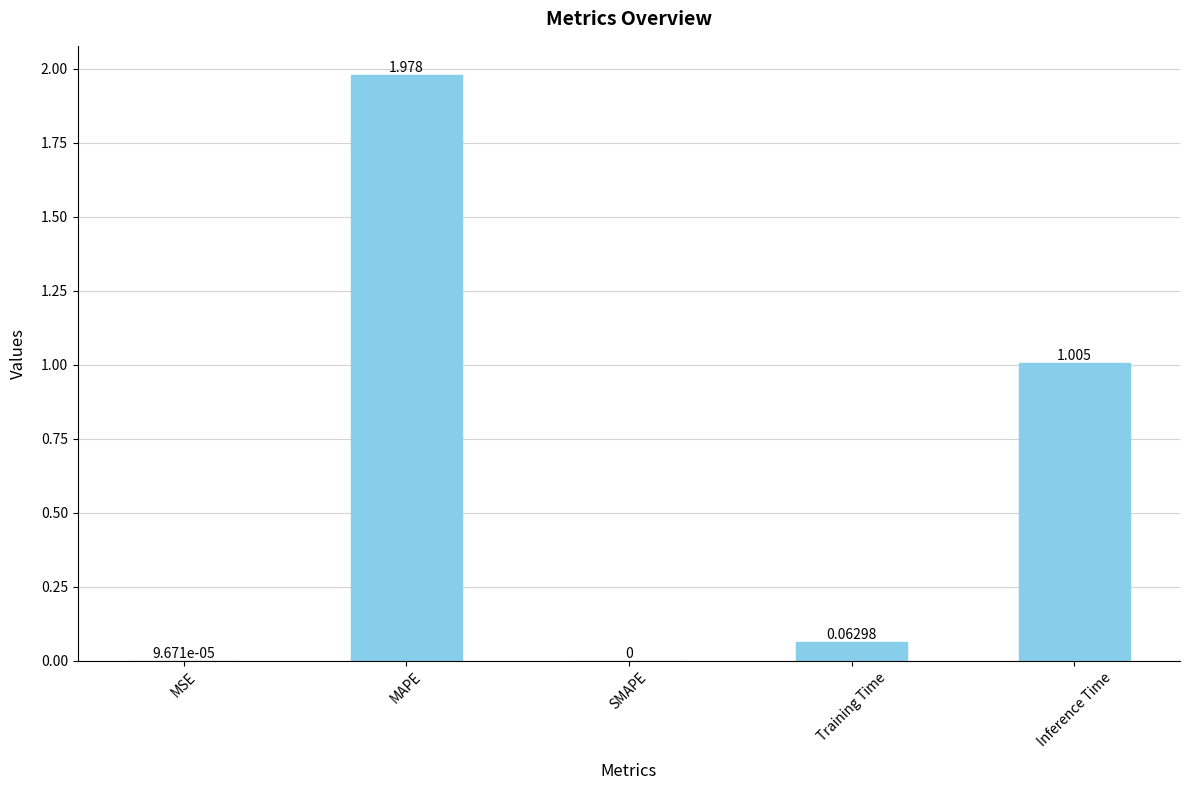

How many data points does each series have?

5